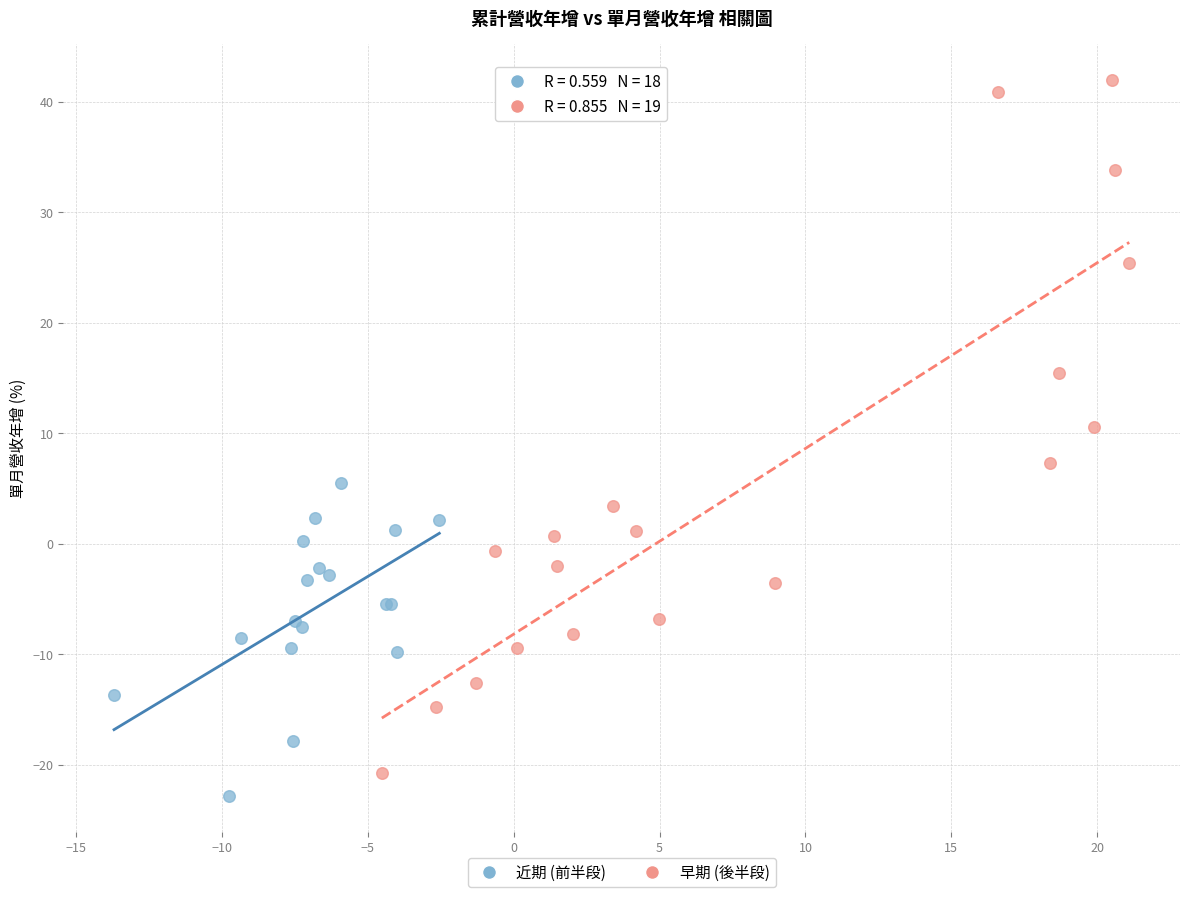

Which series has the widest spread of Y values?

早期 (後半段)